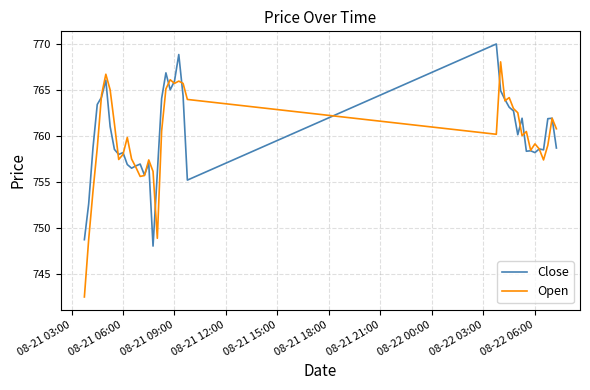

Which series has the widest spread of values?

Open